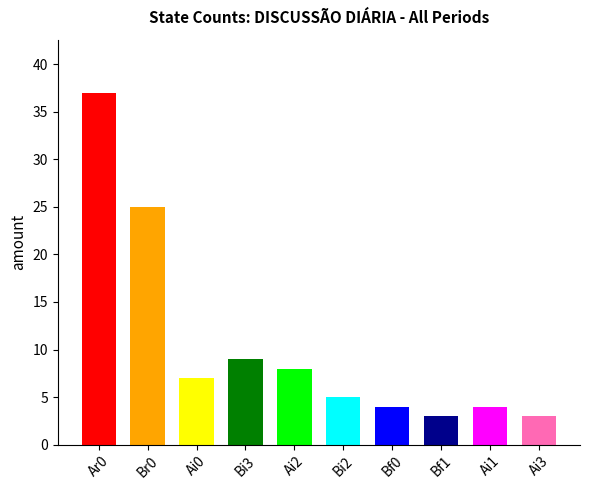

Does the chart contain any negative values?

No